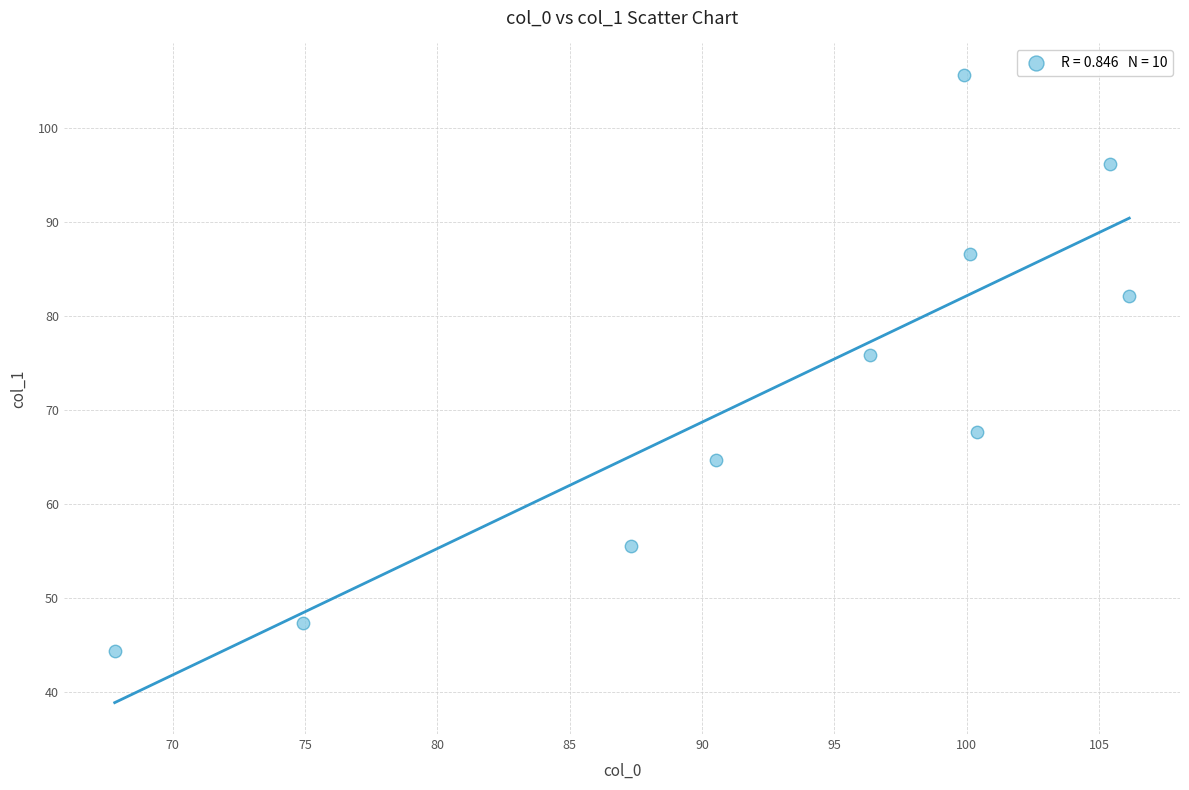

What is the range of Y values (max minus min)?

61.2